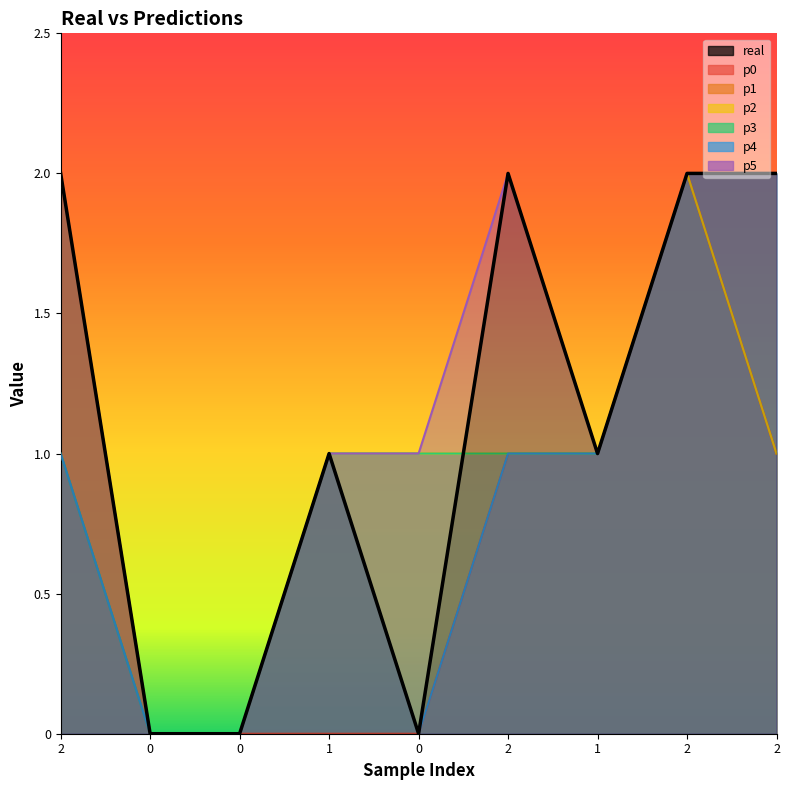

How many positive values does the p3 series have?

7